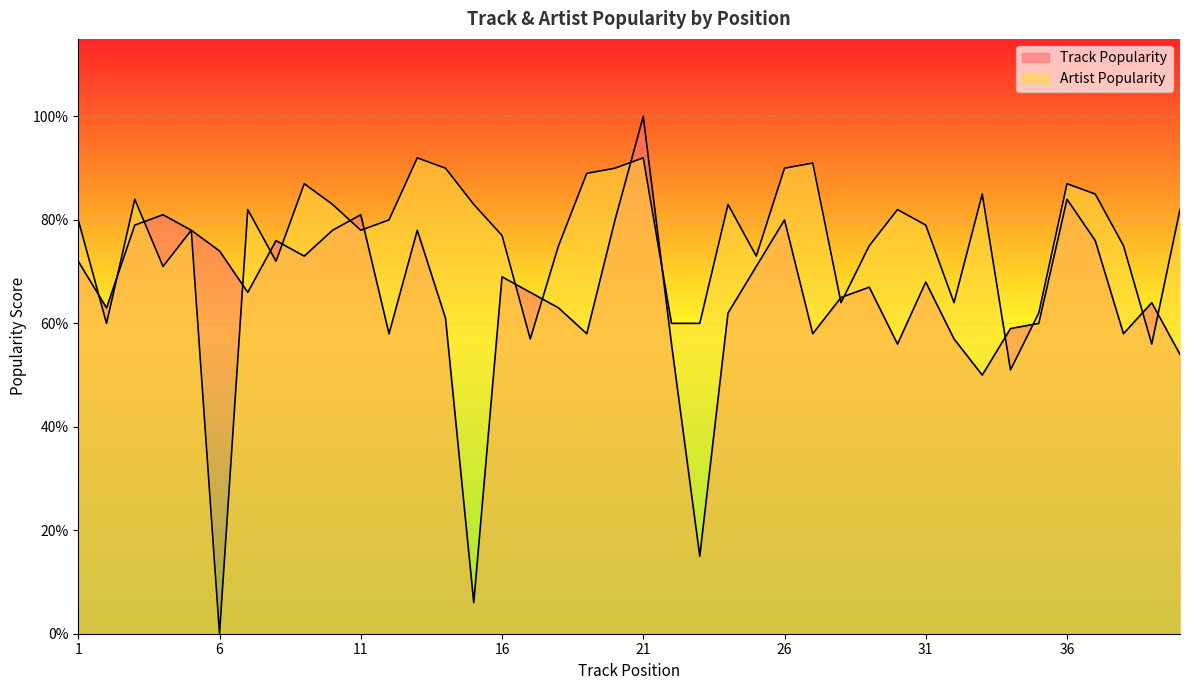

At which label is Track Popularity closest to 53?

40